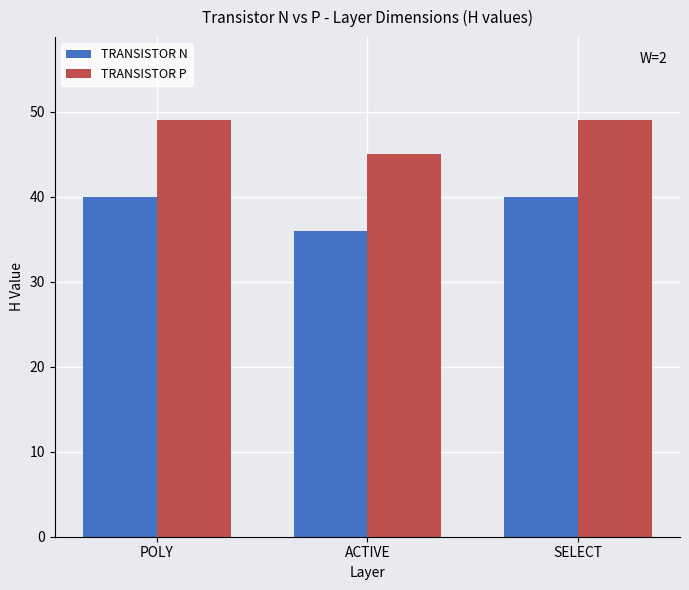

At how many categories does at least one series exceed 41?

3